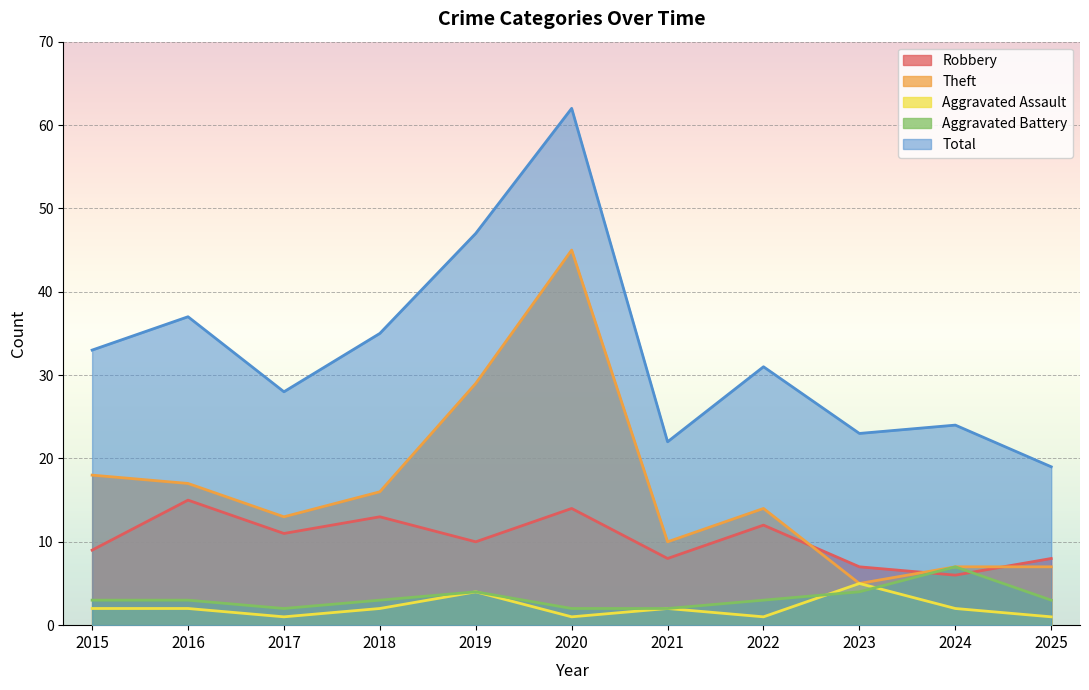

At which category does Total reach its first local peak?

2016